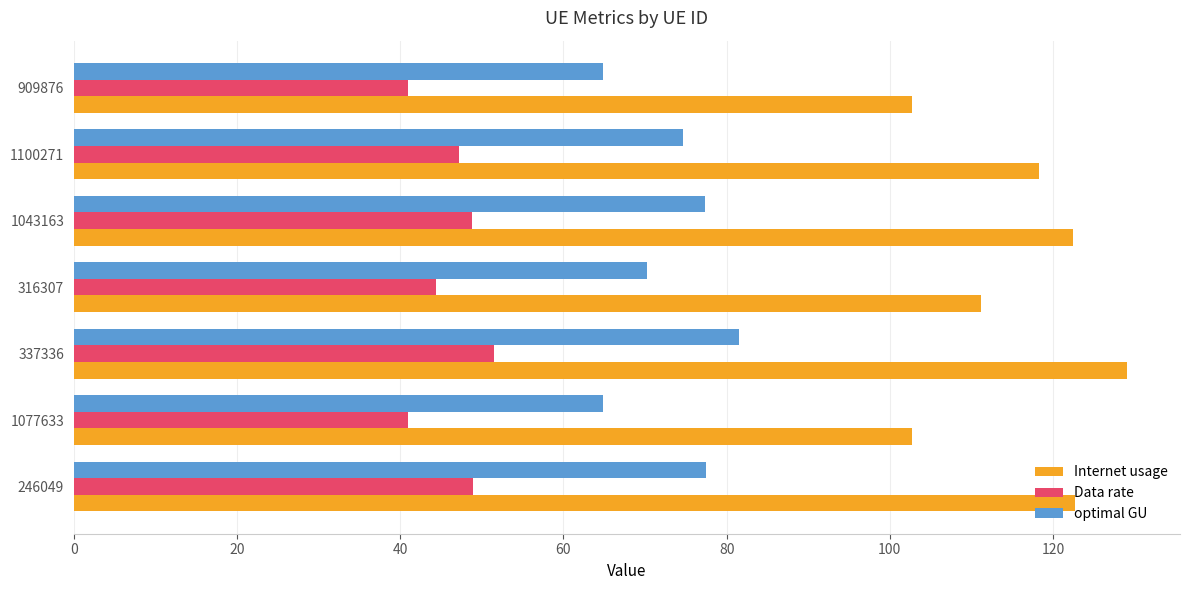

Count the number of categories in the chart.

7